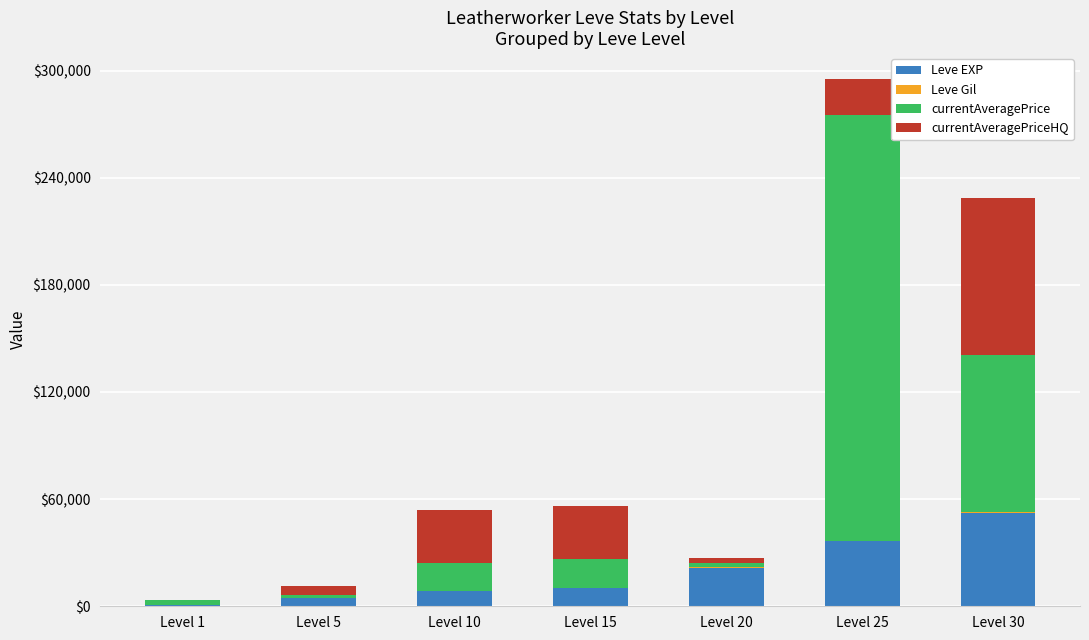

At which category is the sum across all series the highest?

Level 25